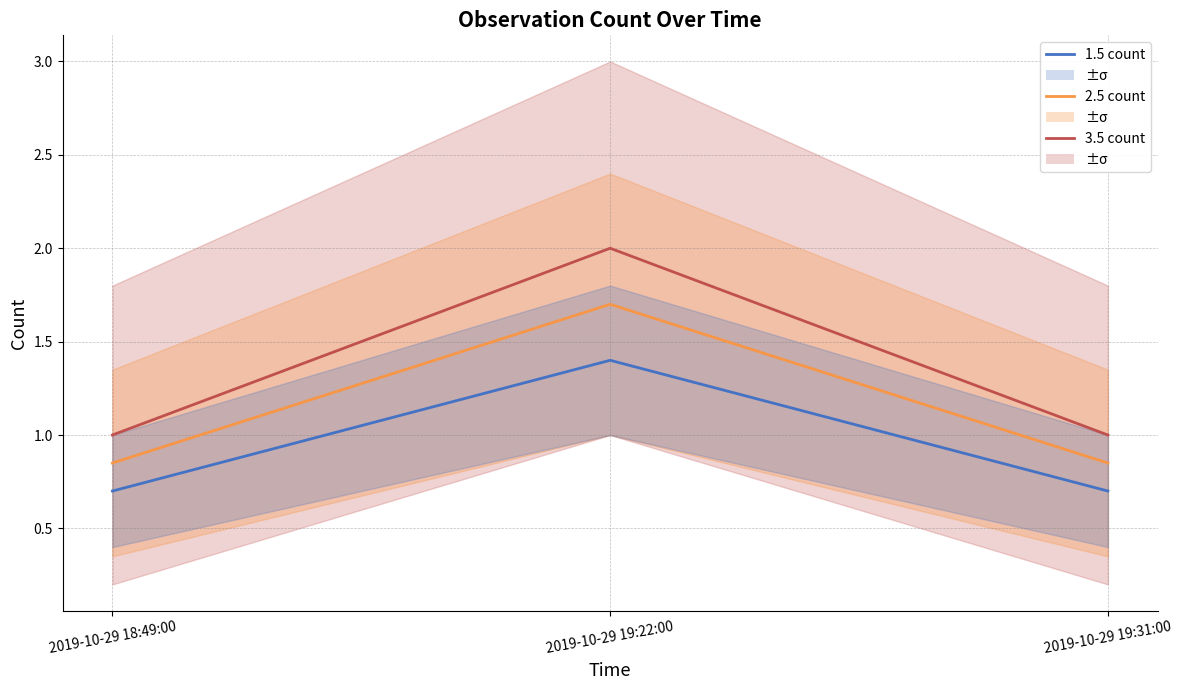

What is the difference between the highest and lowest values at 2019-10-29 18:49:00?

0.3